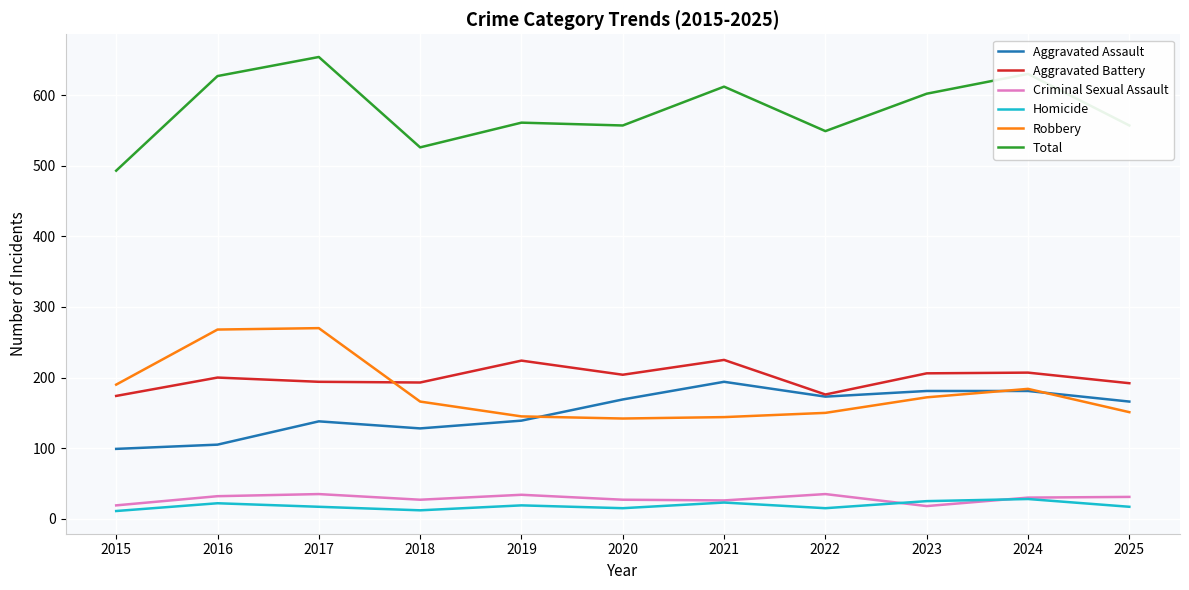

What is the sum of all Robbery values?

1982